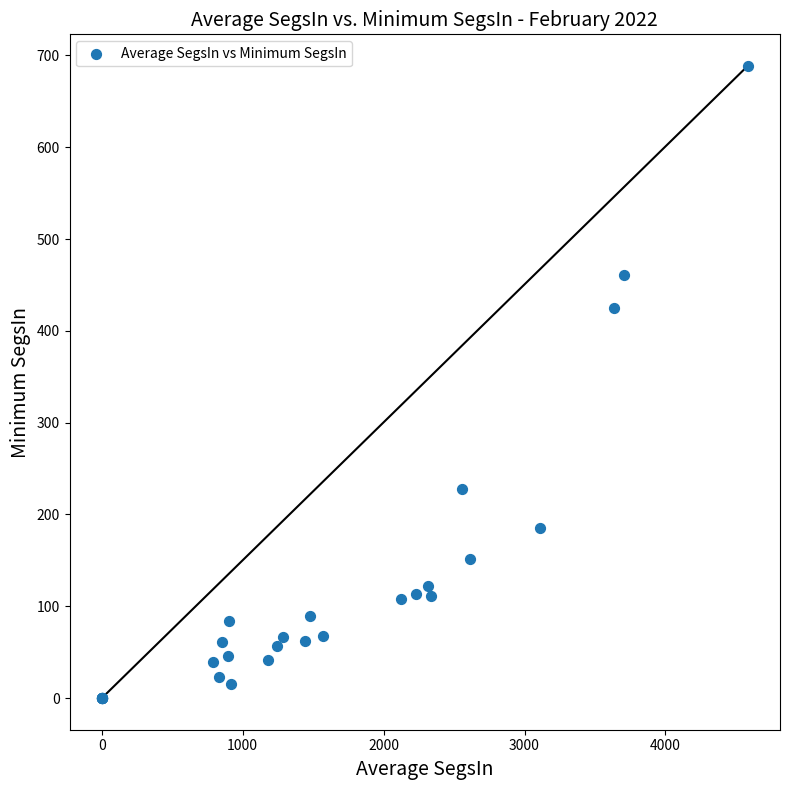

What Y value in the scatter plot is closest to 344?

424.5